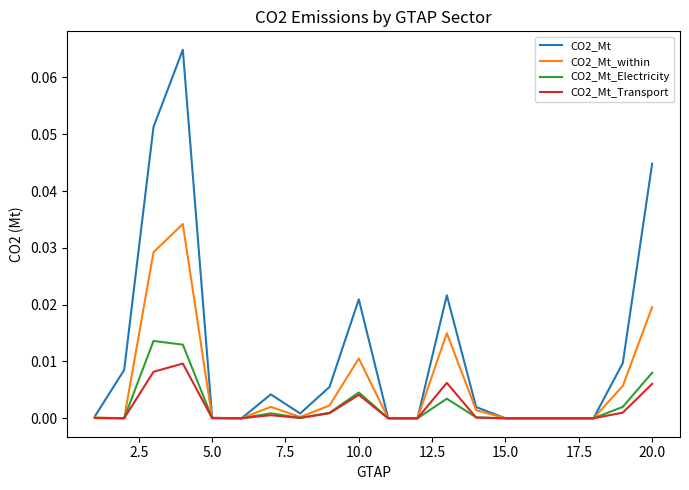

Which series has the largest range (max minus min)?

CO2_Mt